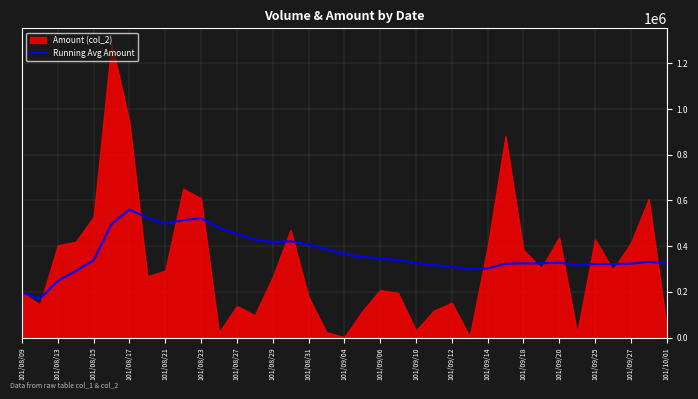

The value of Running Avg Amount at 101/08/15 is 71613.1. True or false?

False